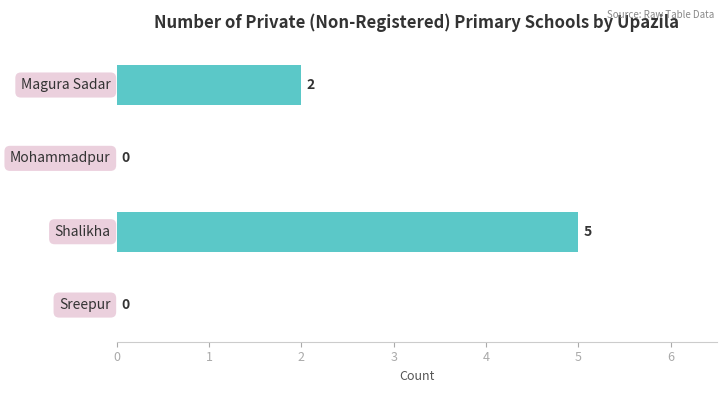

What is the sum of all values?

7